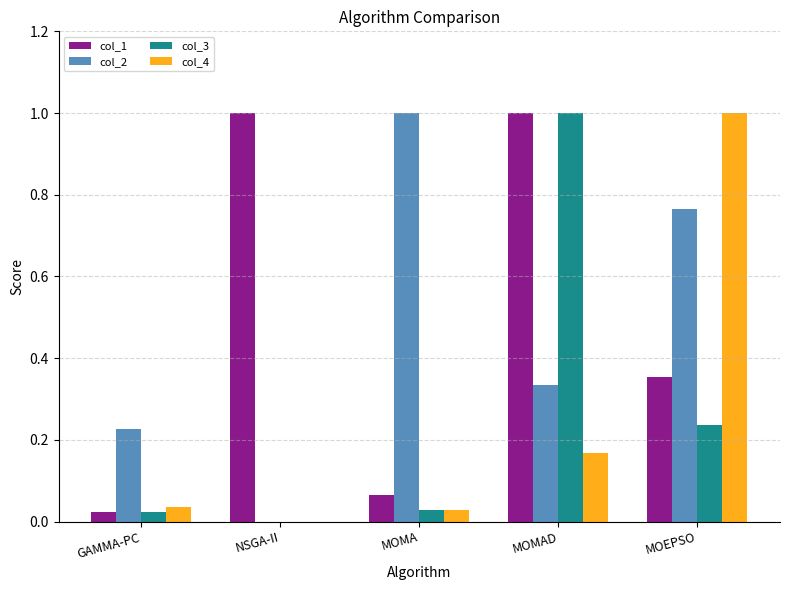

What is the sum of the col_2 values at MOMAD and MOMA?

1.3